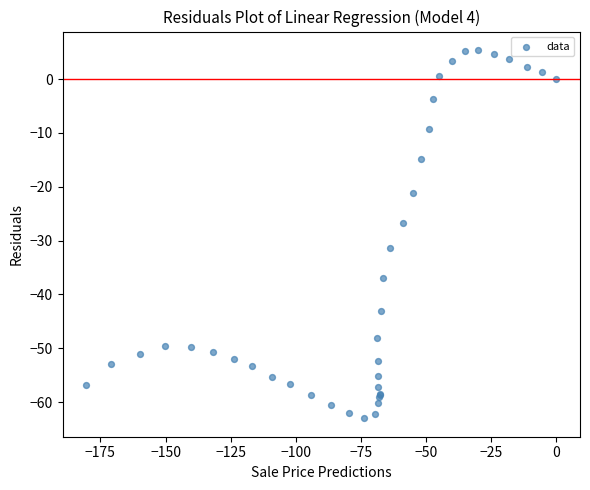

What Y value in the scatter plot is closest to -28?

-26.7